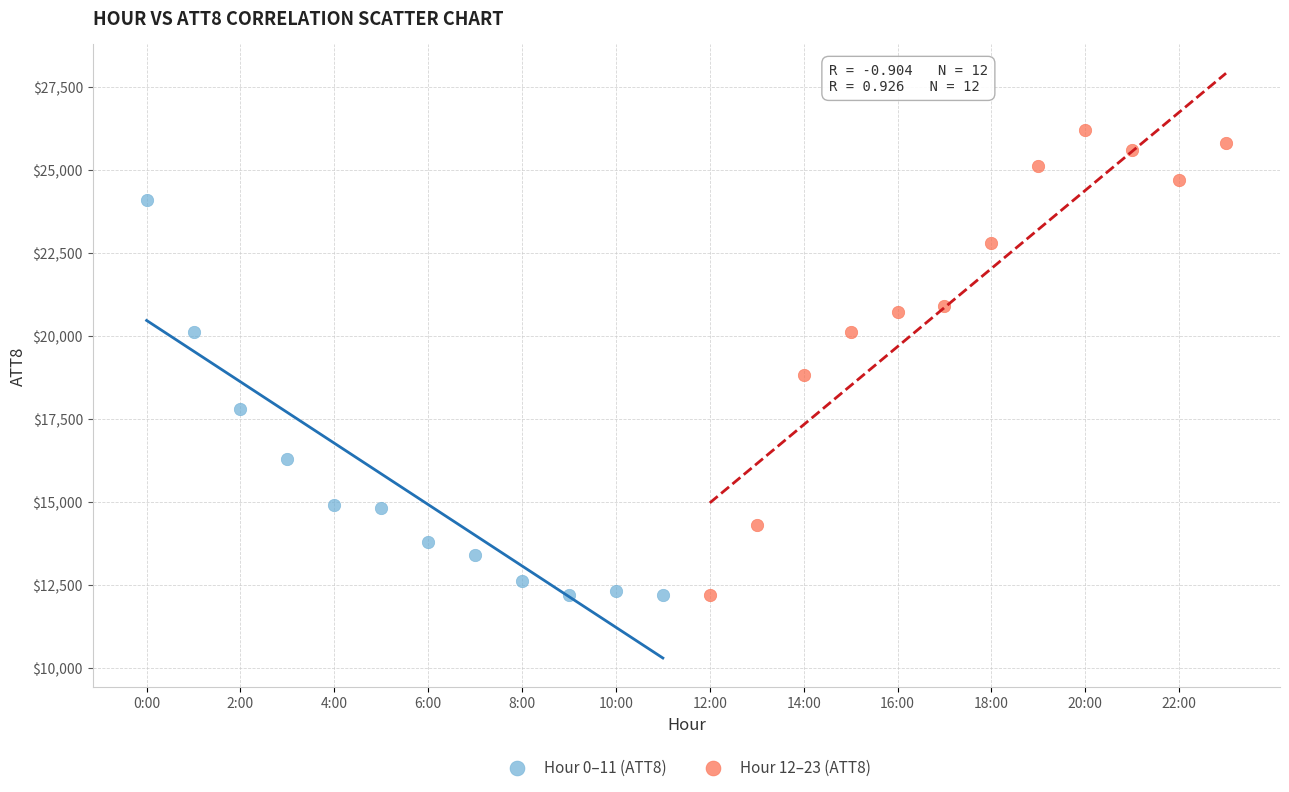

Which series contains the highest Y value?

Hour 12–23 (ATT8)